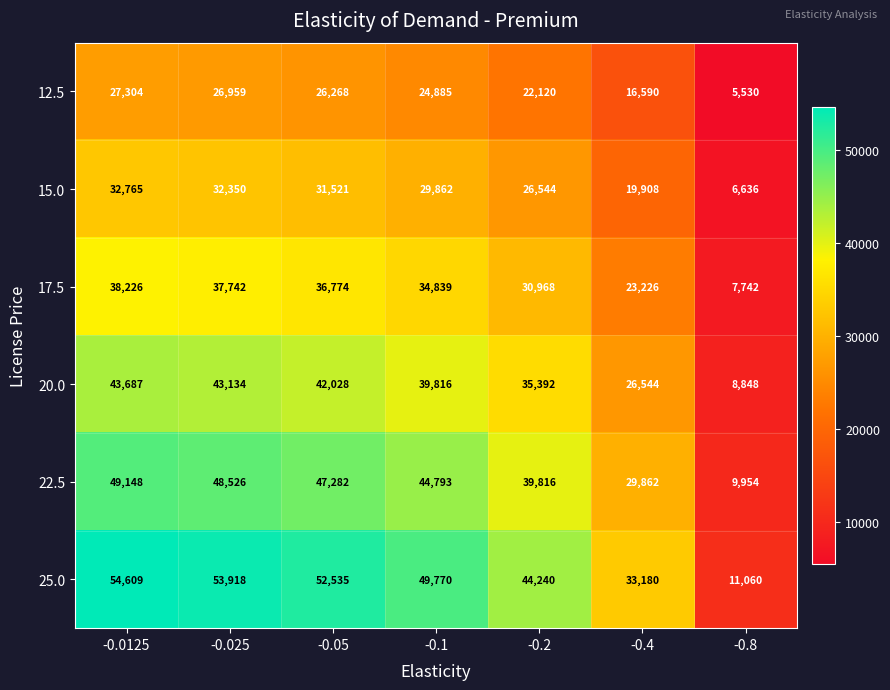

At how many categories does at least one series exceed 47808?

4